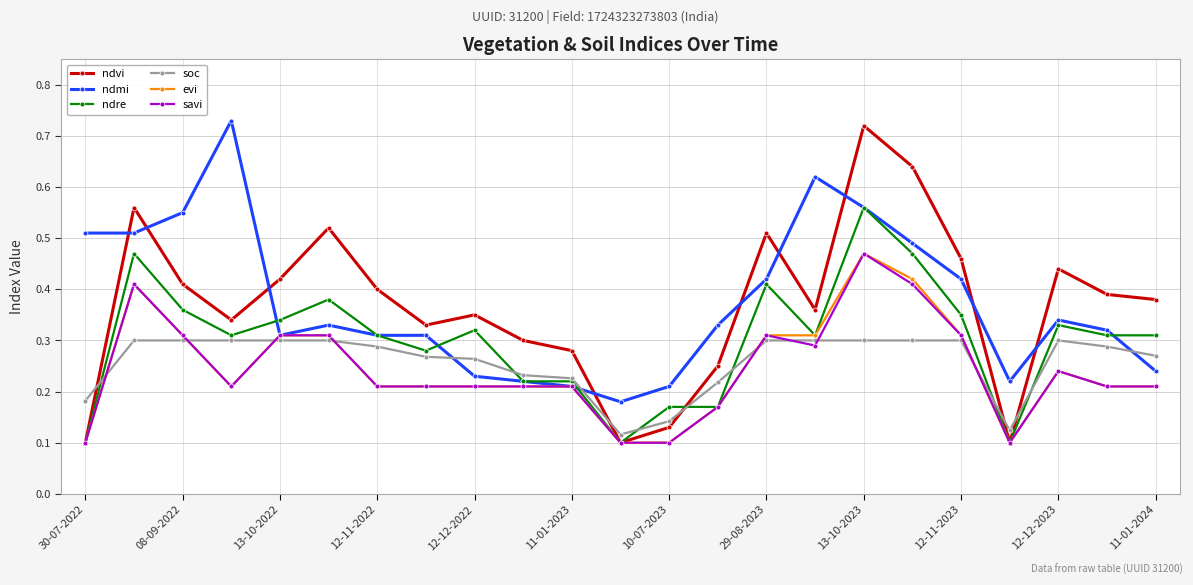

At how many categories does at least one series exceed 0?

23